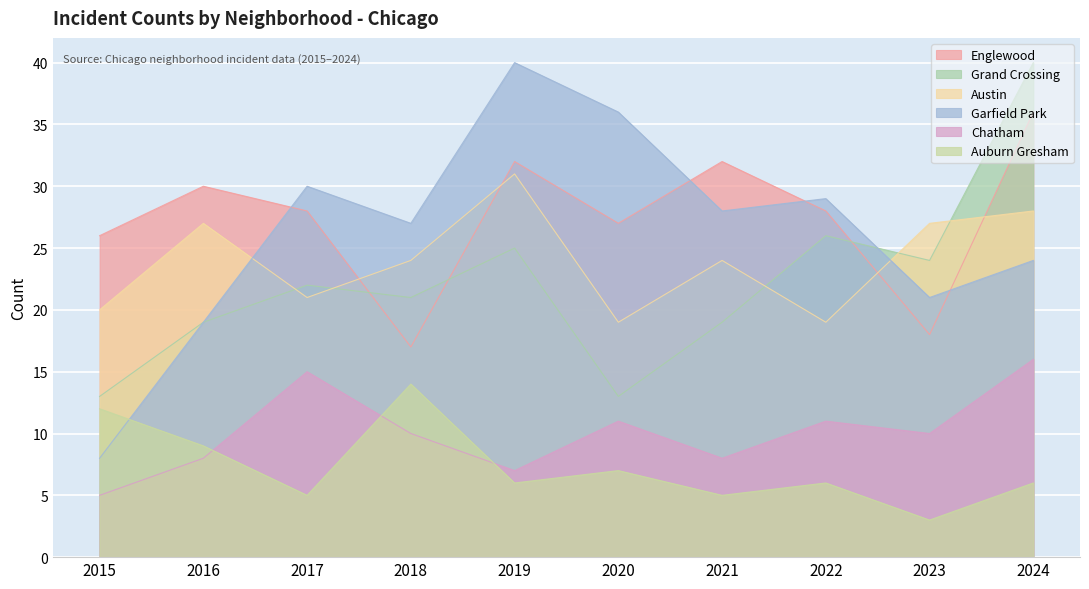

How many lines are shown in the chart?

6